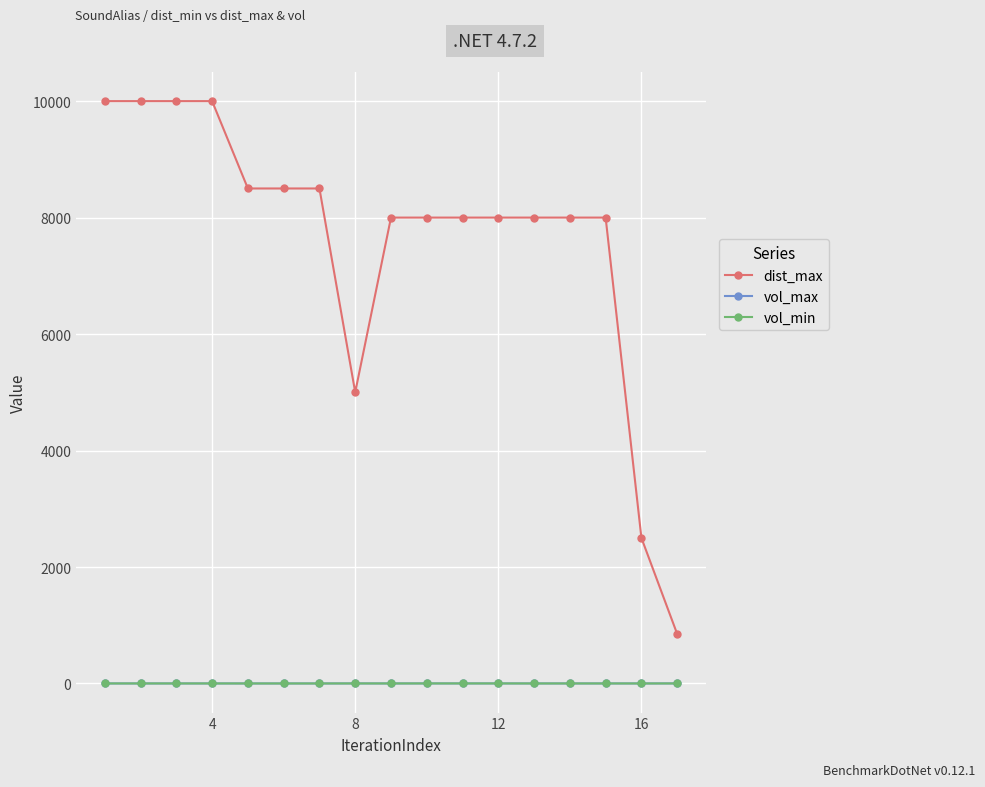

Which series has the largest total across all categories?

dist_max